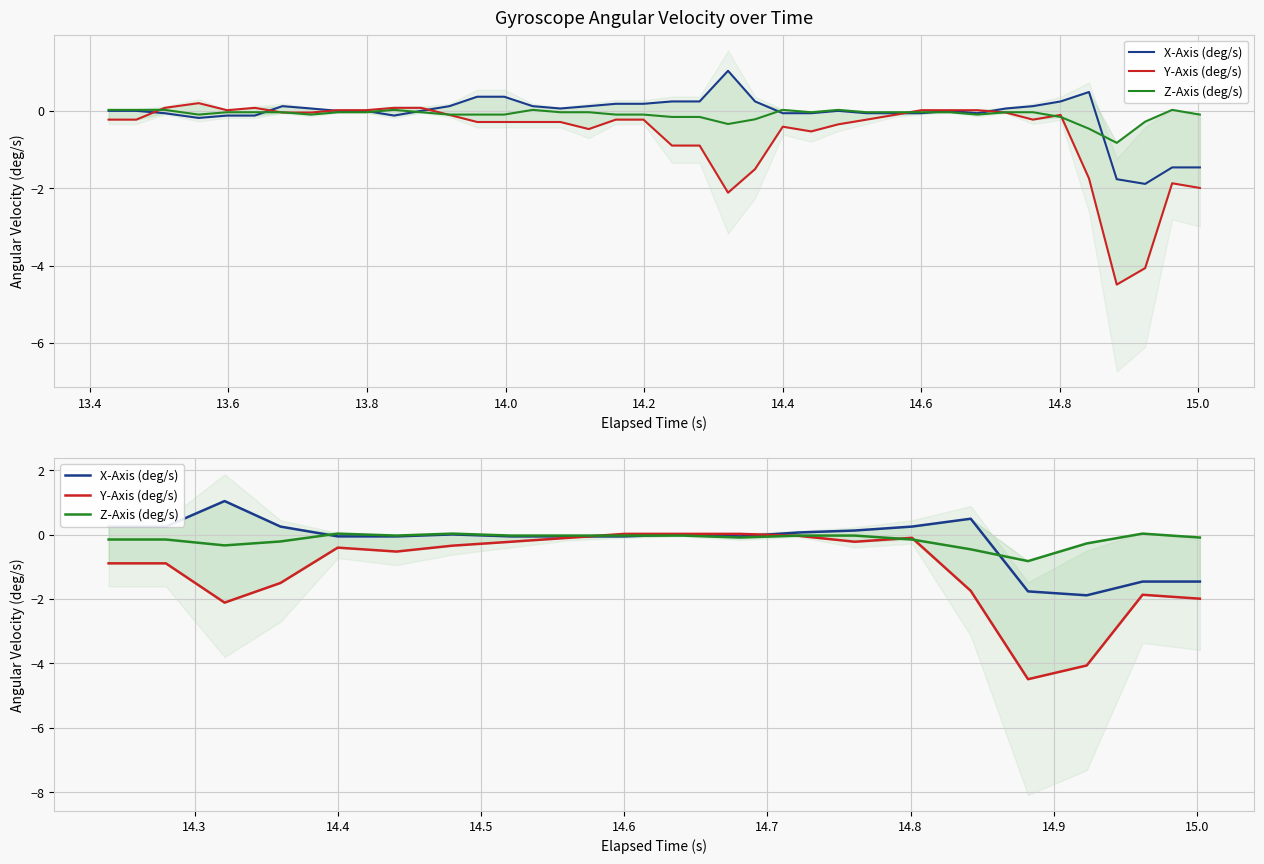

How many negative values does the Y-Axis (deg/s) series have?

17